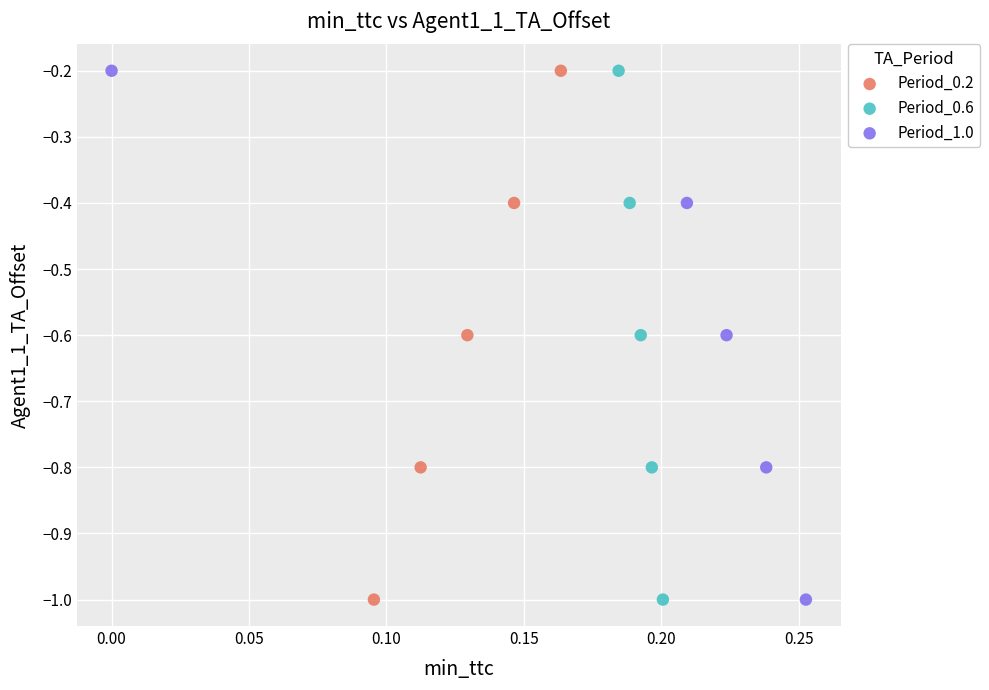

What are all the series names shown in the legend?

Period_0.2, Period_0.6, Period_1.0